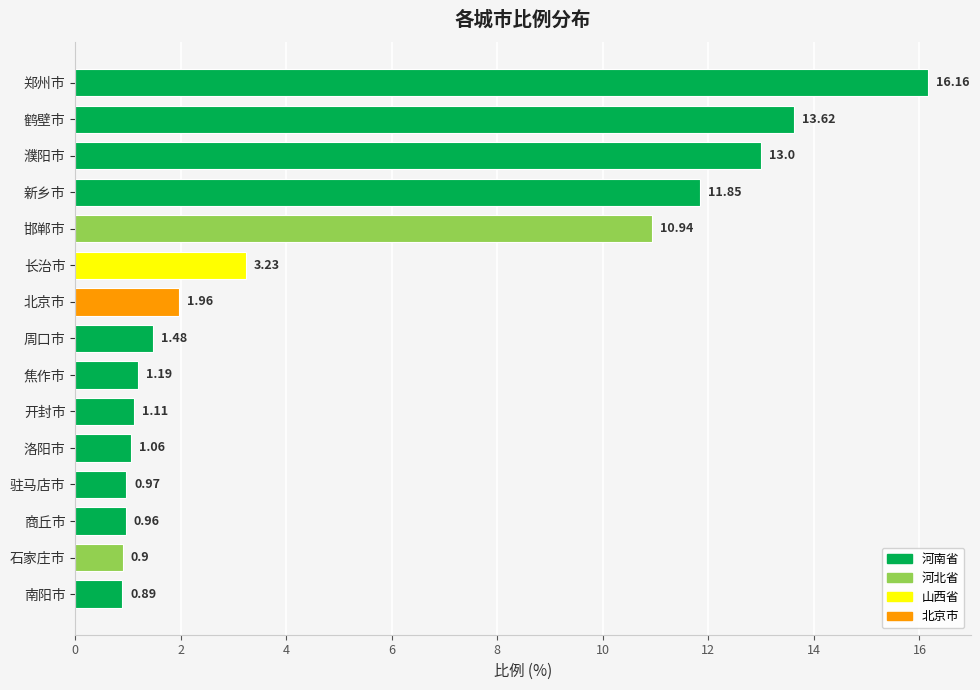

What is the label of the 8th bar from the top?

周口市